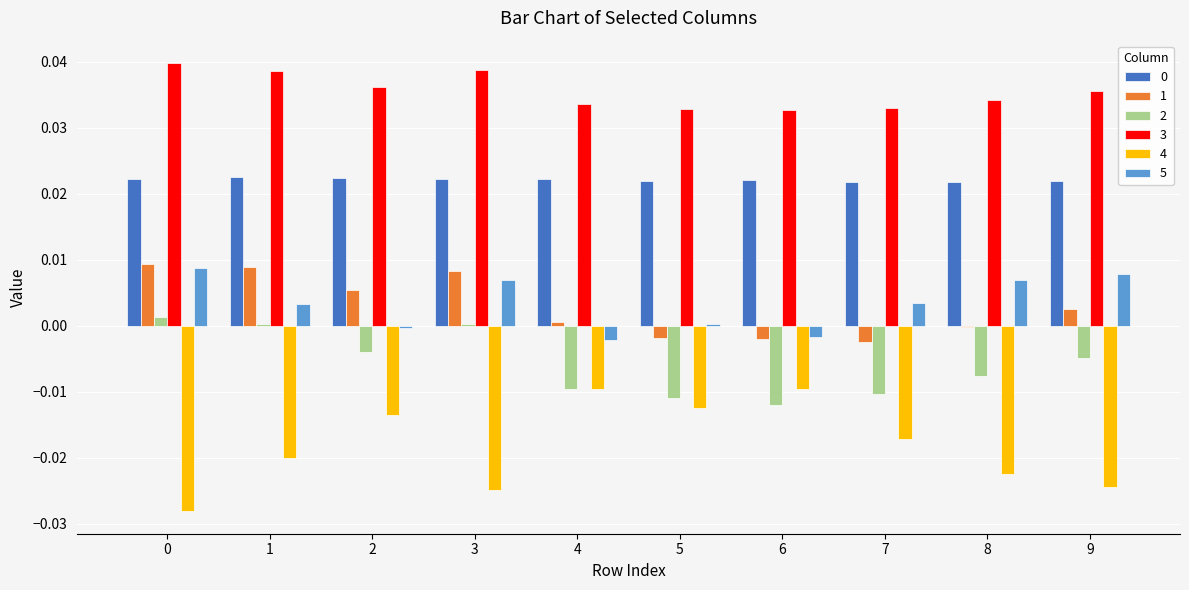

Which series changed the most between 6 and 7?

4